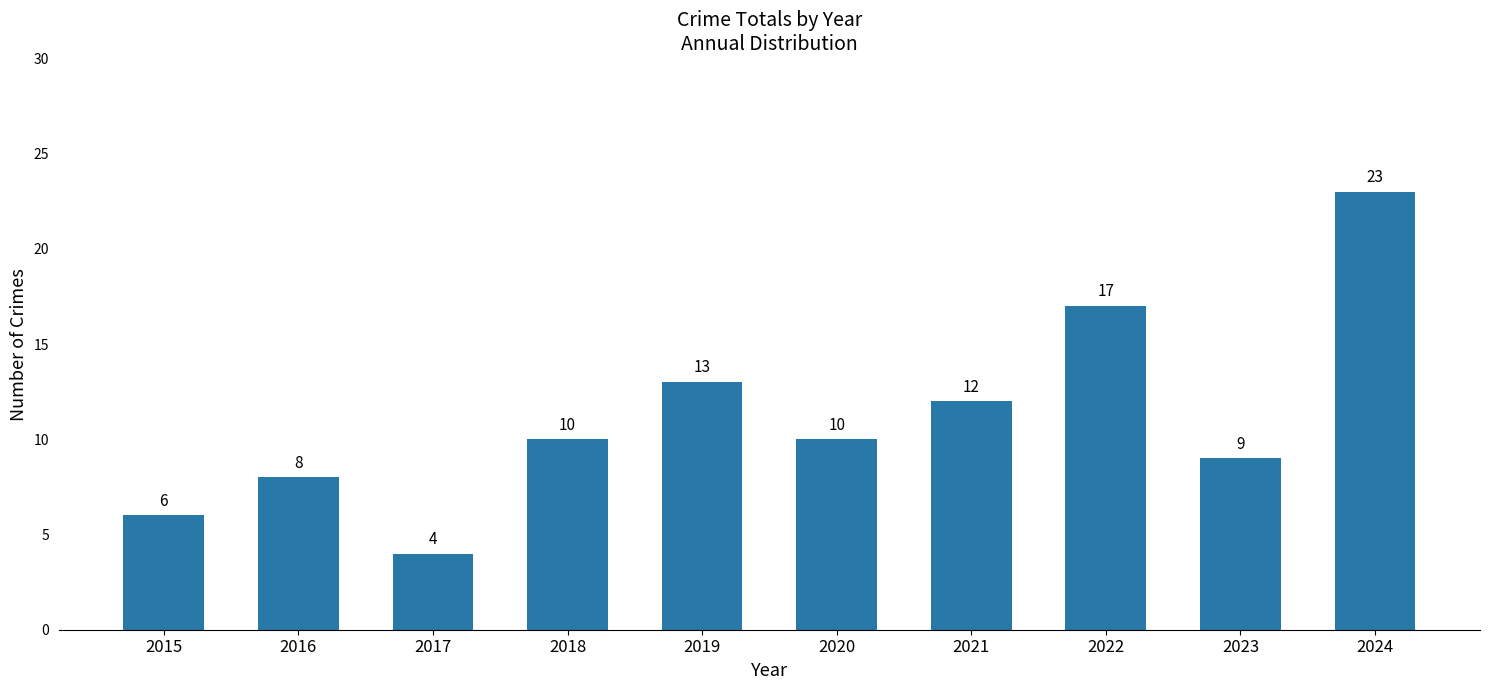

What is the average value?

11